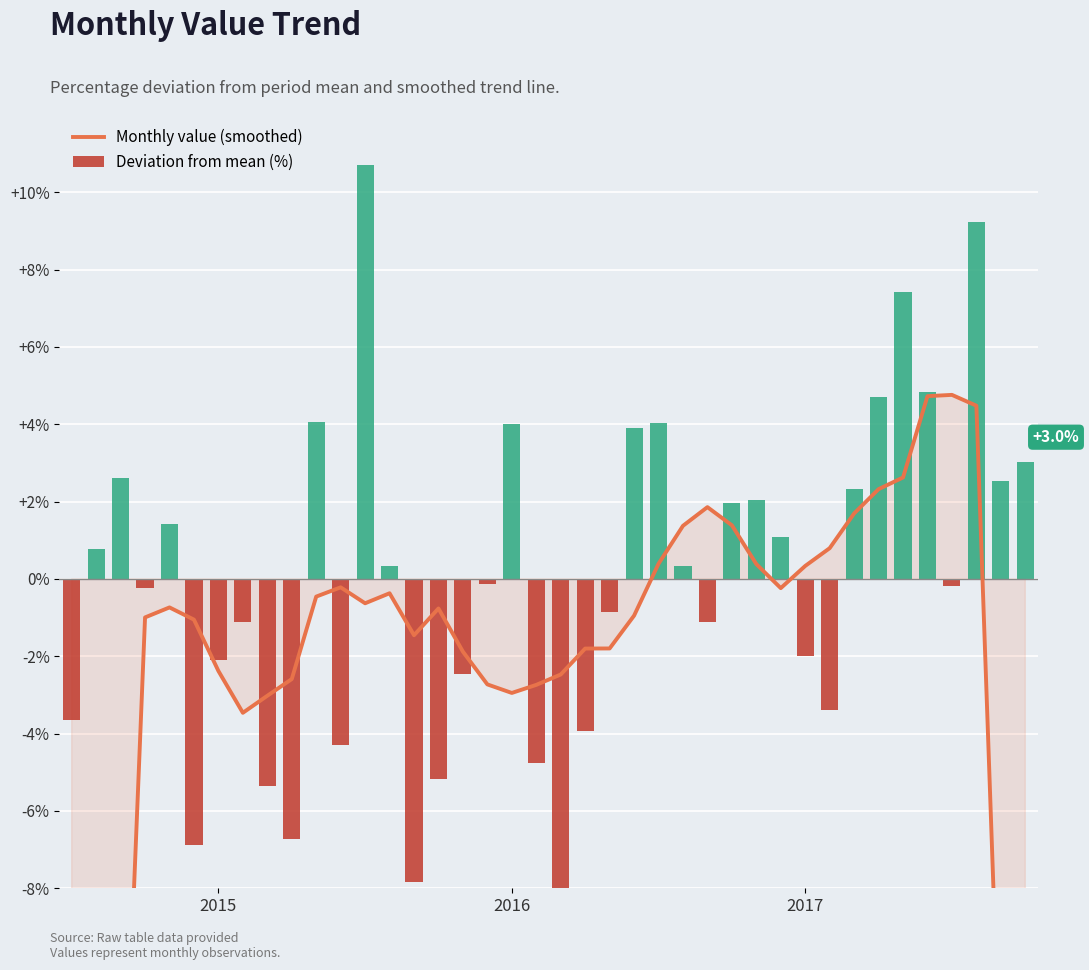

What is the greatest value displayed?

10.7